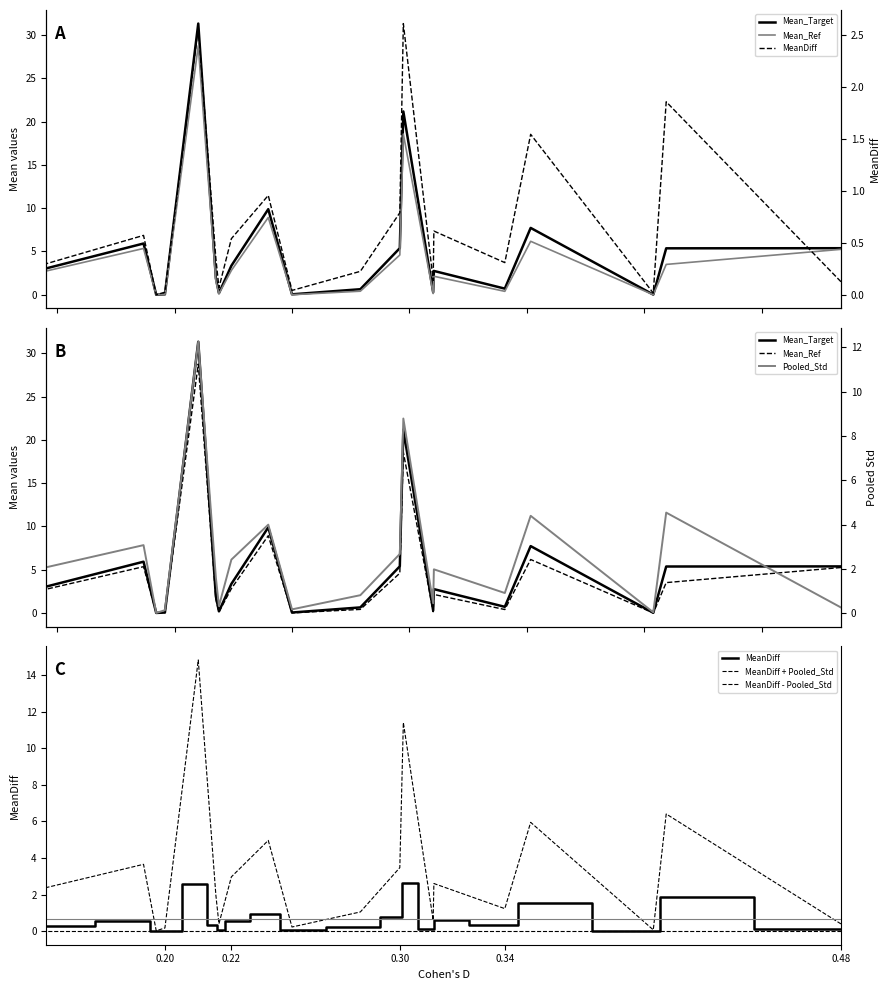

At which category does the chart reach its minimum across all series?

0.48